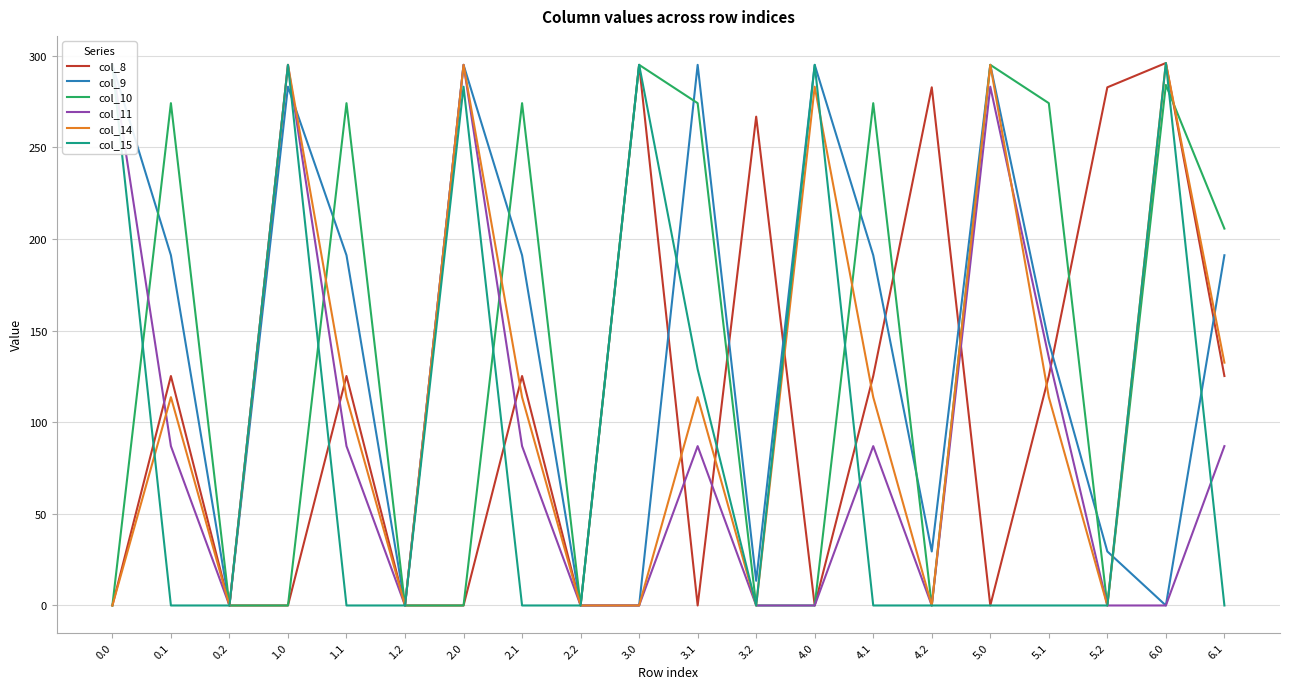

Which series has the largest total across all categories?

col_9